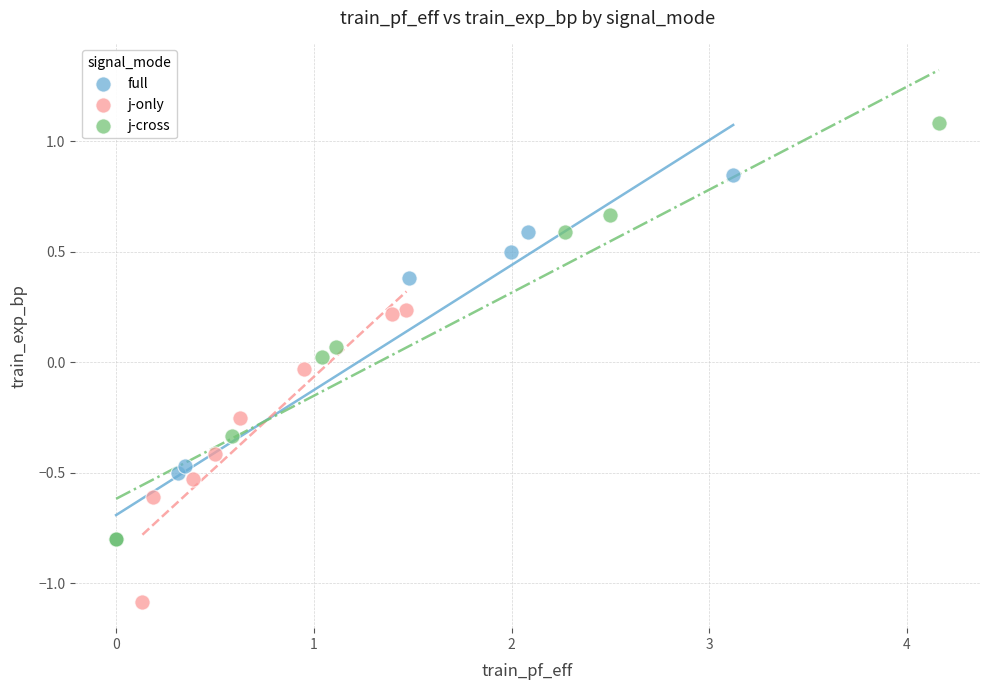

Which series reaches the maximum Y coordinate?

j-cross